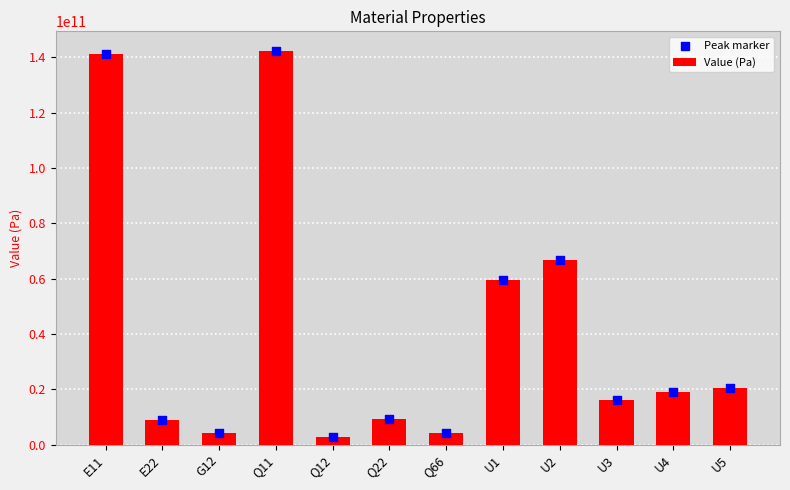

Which series has the largest Y range (max minus min)?

Value (Pa)